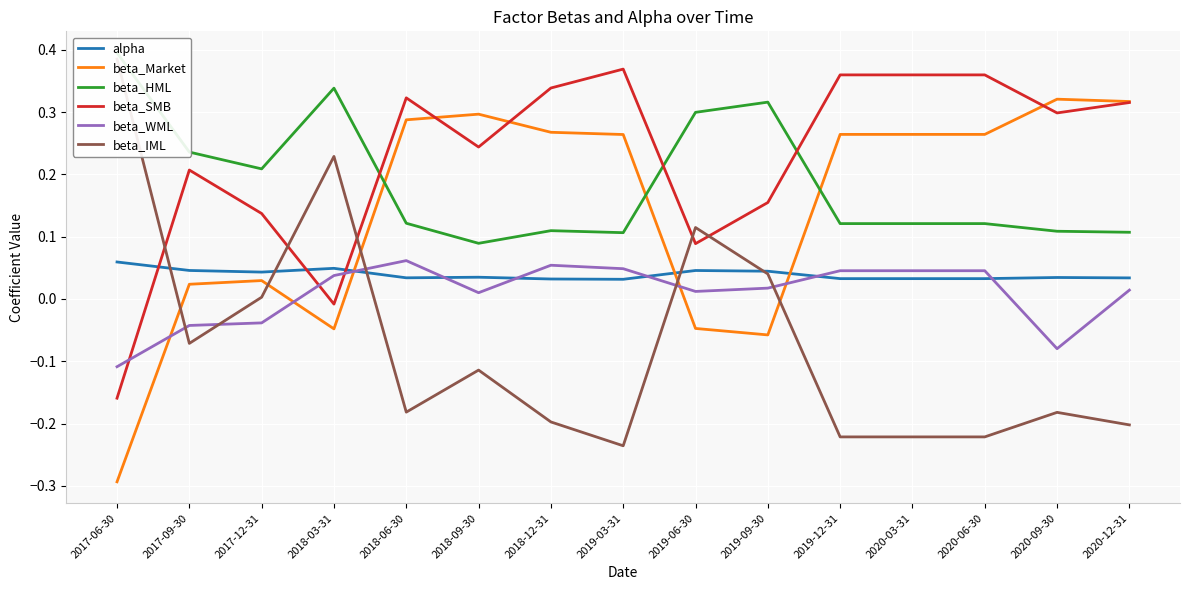

Is it true that beta_HML equals 0.2 at 2019-12-31?

False